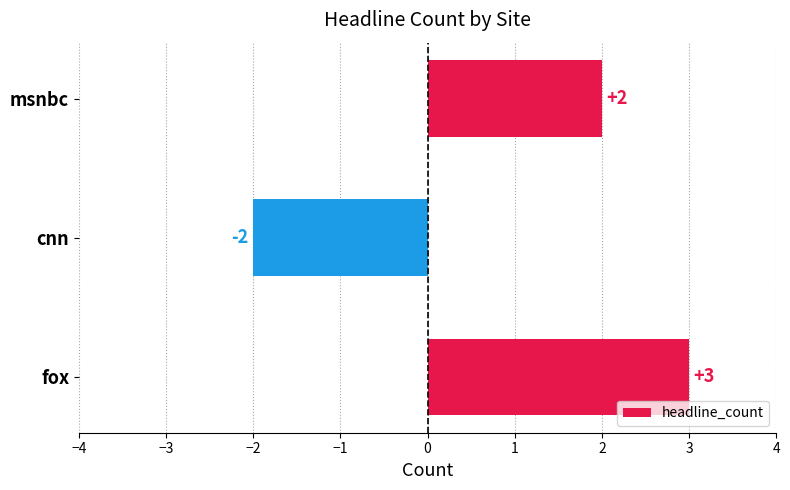

Rank the categories by value from lowest to highest.

cnn, msnbc, fox